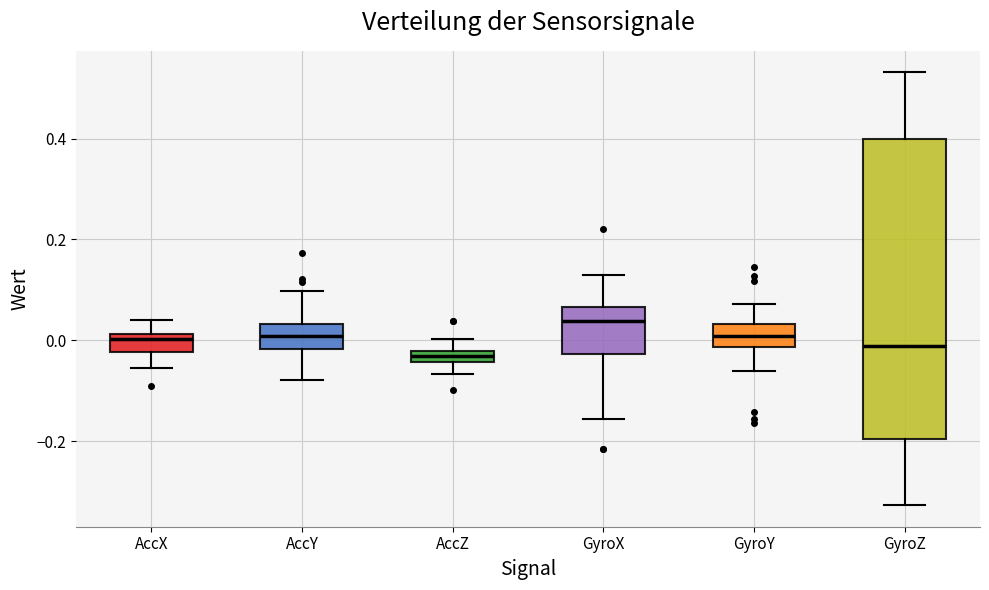

Comparing the boxes themselves (not the whiskers), which one is the tallest?

GyroZ